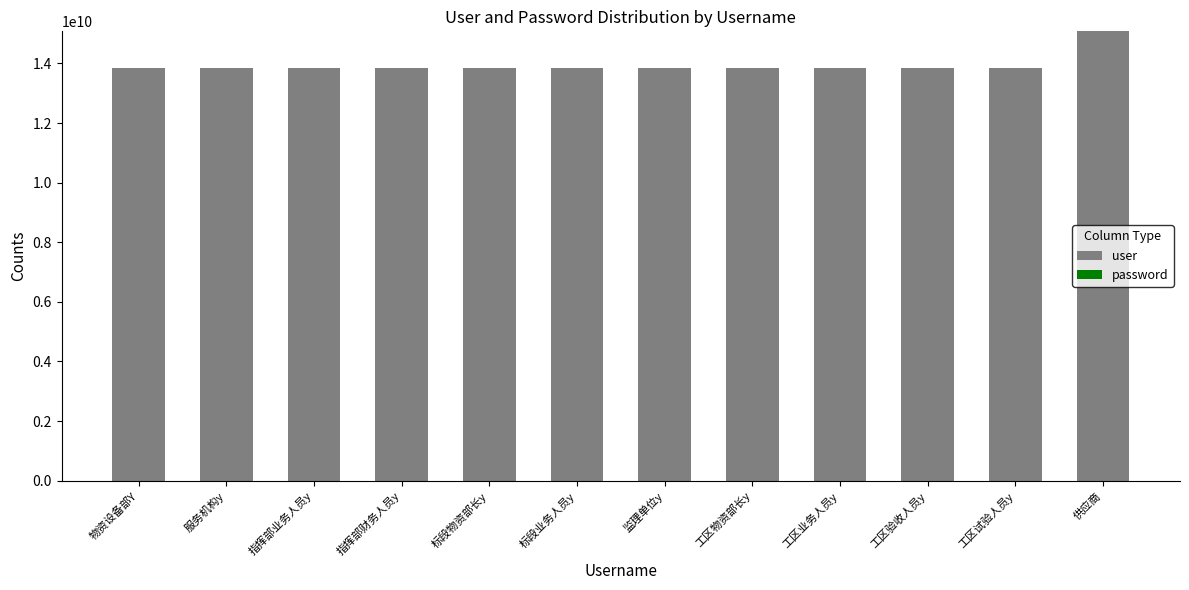

Is it true that user equals 13843502626 at 标段业务人员y?

True